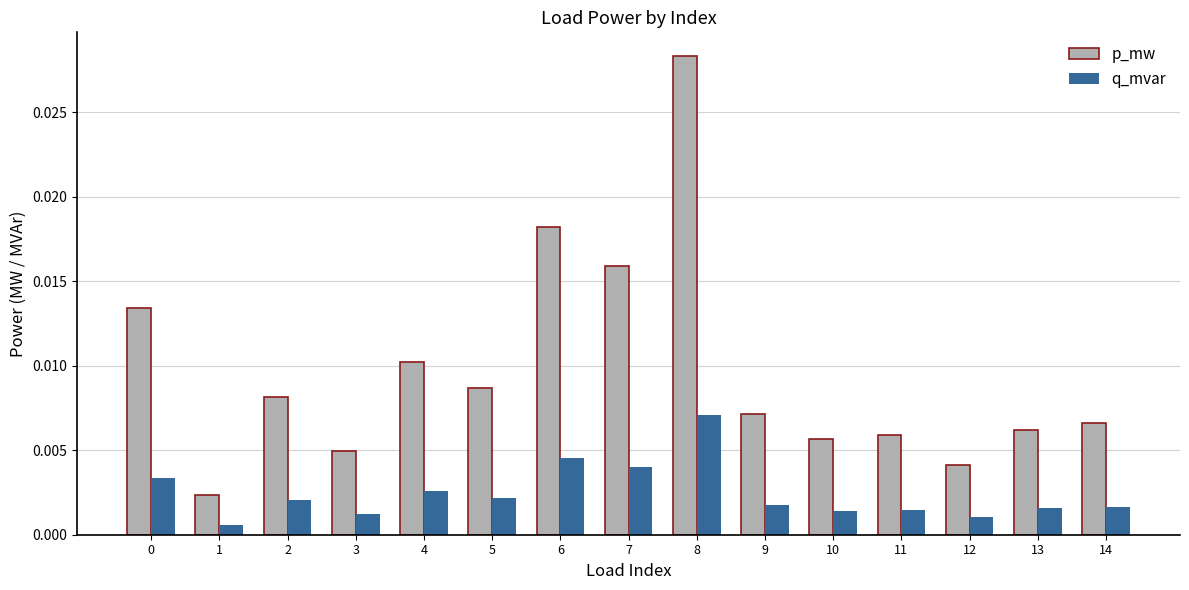

How many bars are there in each group?

2